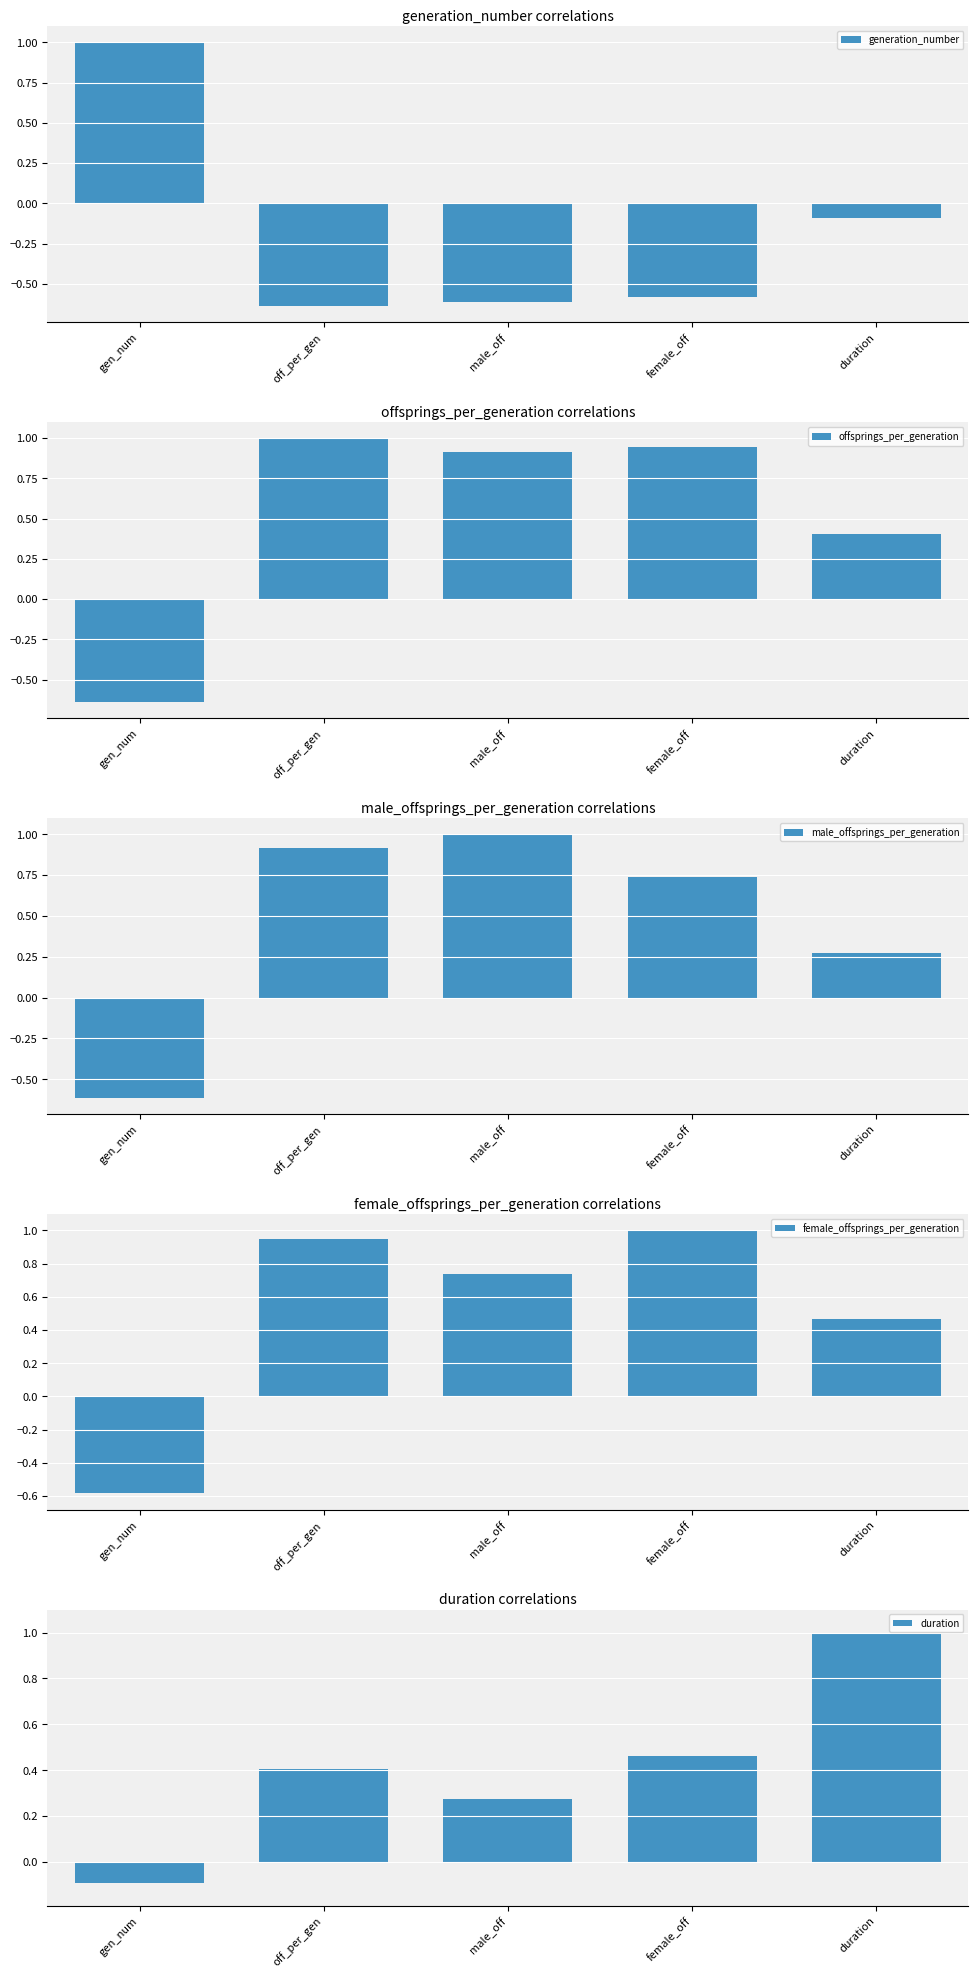

How many values in offsprings_per_generation are below zero?

1